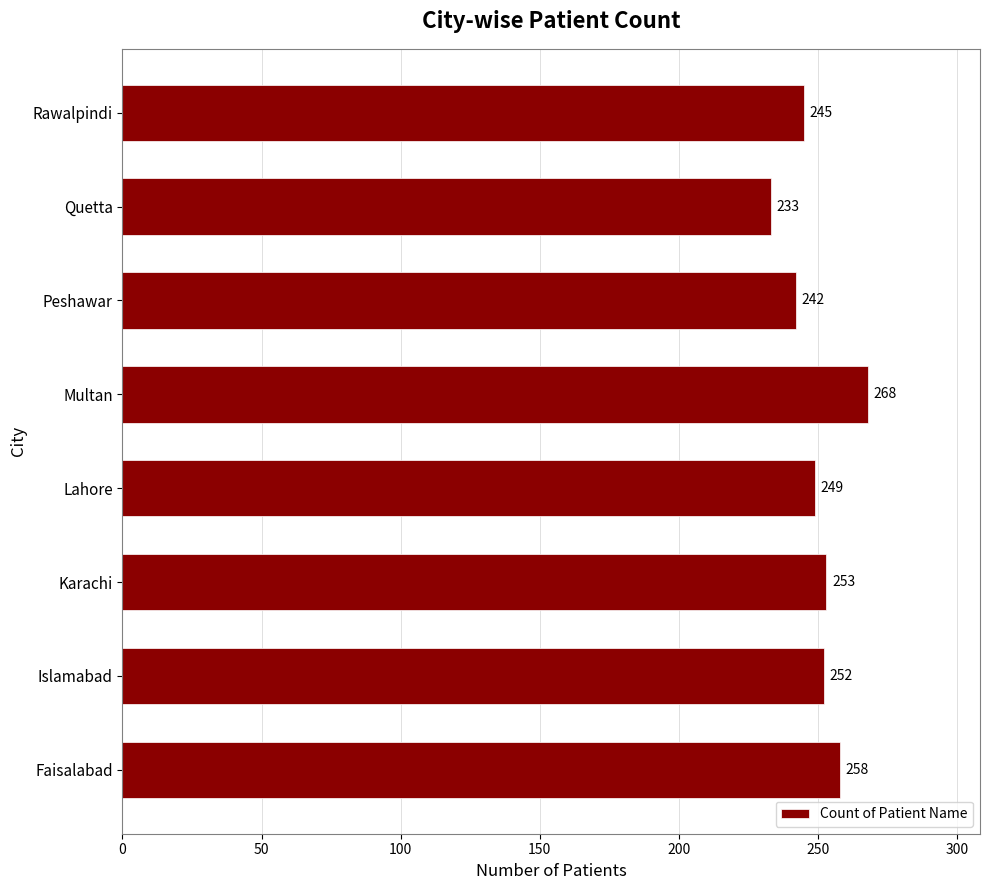

Are the bars horizontal?

Yes